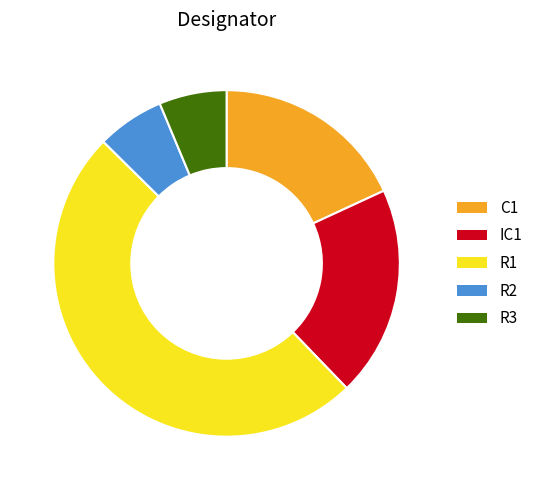

Which category has the biggest portion of the pie?

R1